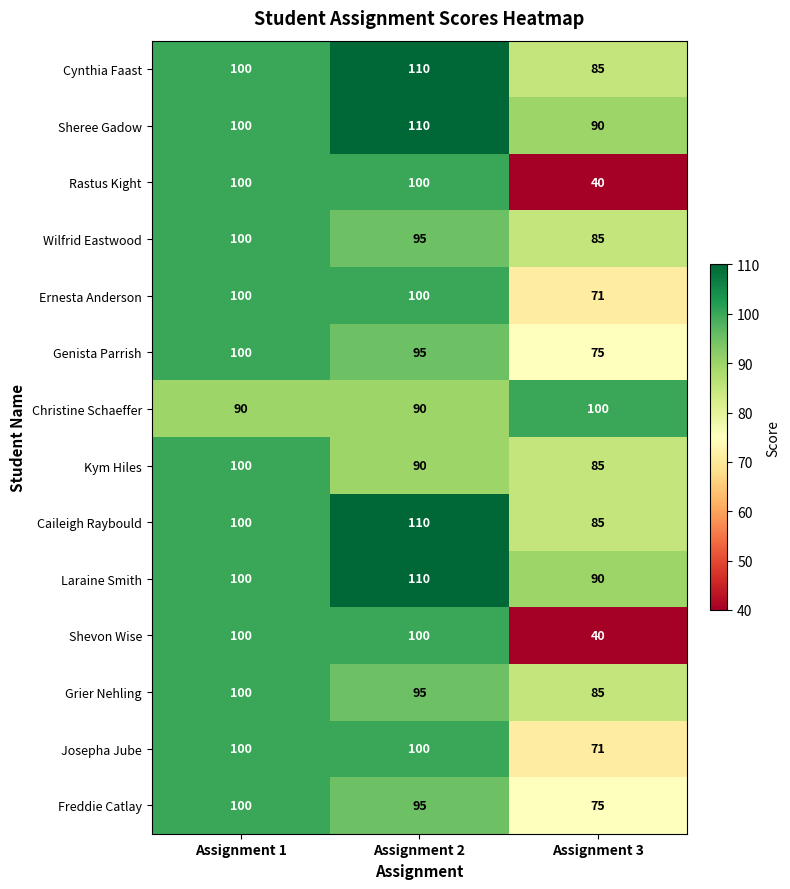

Is it true that Kym Hiles equals 37 at Assignment 3?

False